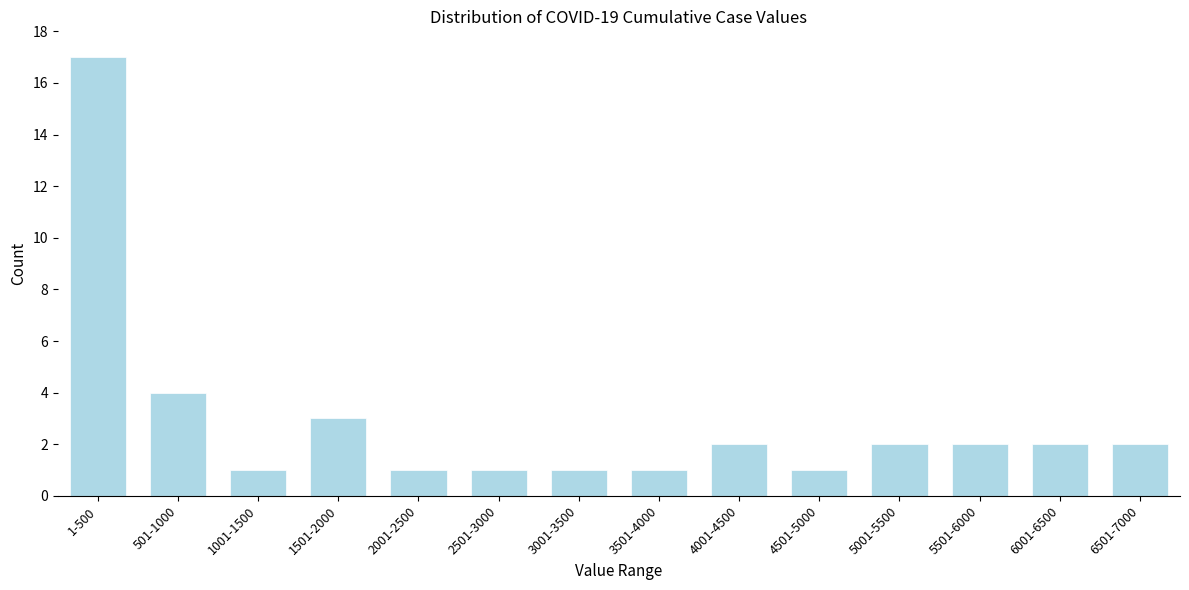

Reading left to right, what are all the values shown in this chart?

1-500=17	501-1000=4	1001-1500=1	1501-2000=3	2001-2500=1	2501-3000=1	3001-3500=1	3501-4000=1	4001-4500=2	4501-5000=1	5001-5500=2	5501-6000=2	6001-6500=2	6501-7000=2